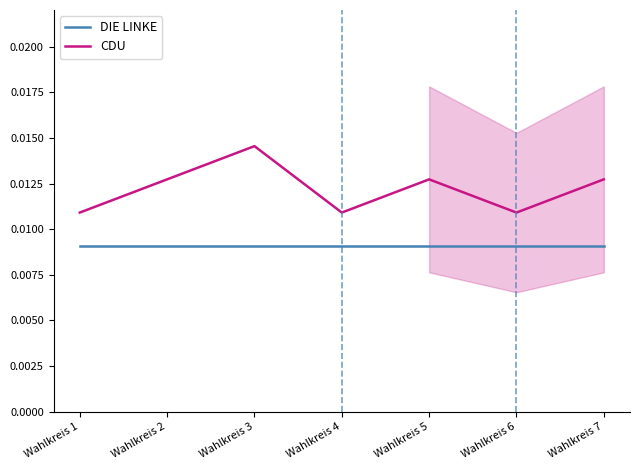

Between Wahlkreis 2 and Wahlkreis 4, which series saw the biggest shift?

CDU